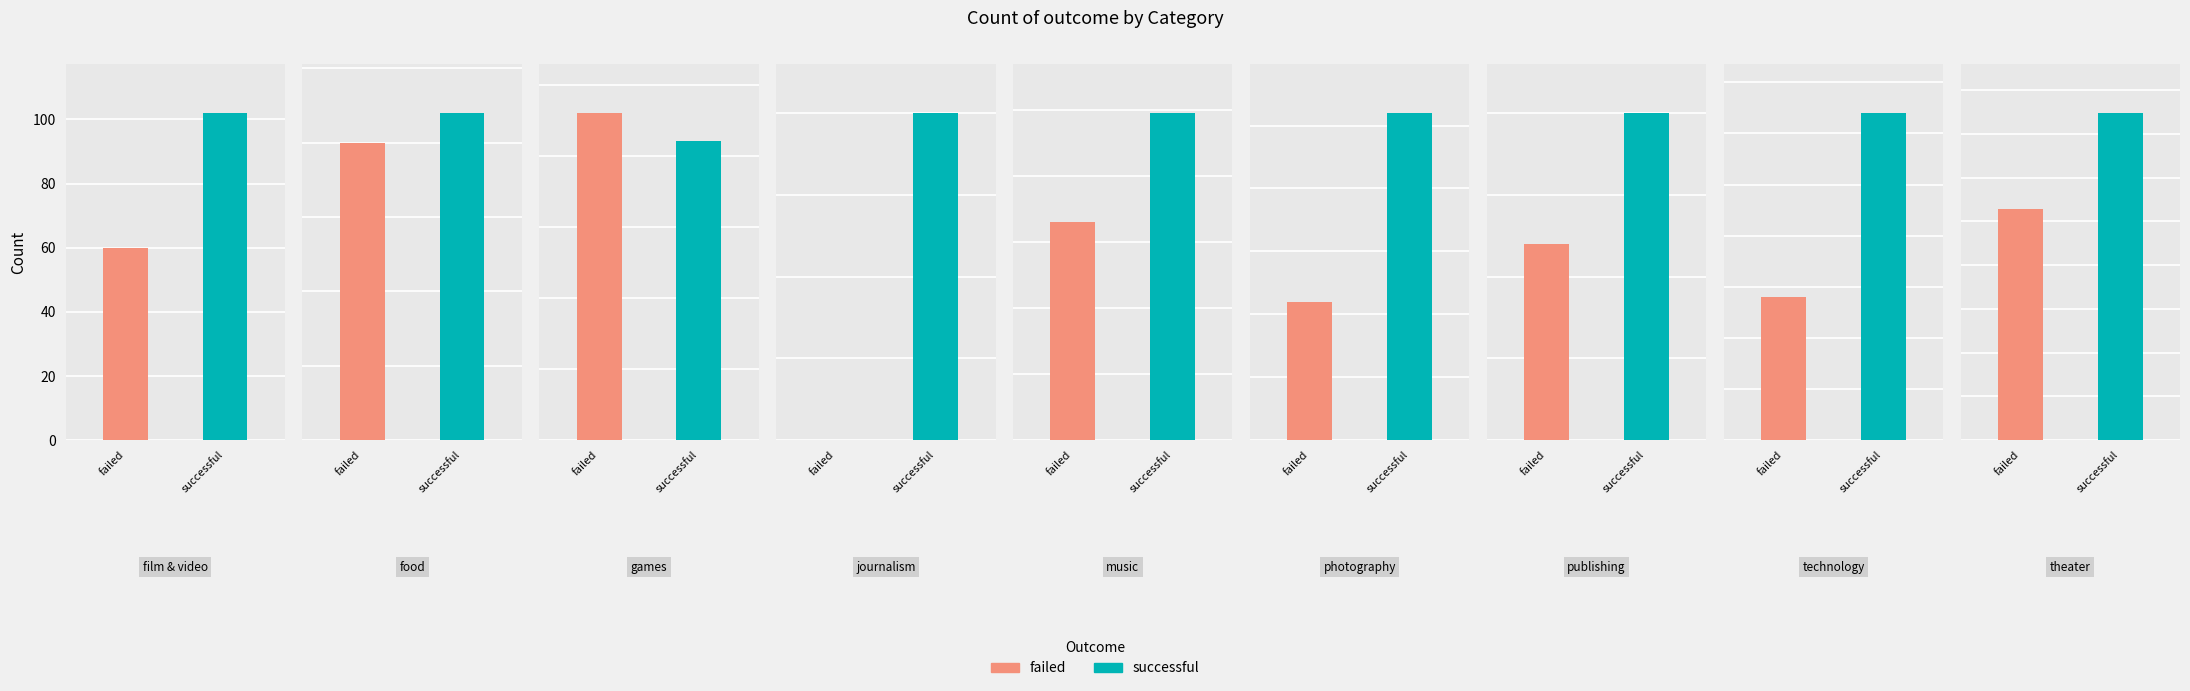

List the labels in order of live value, smallest first.

food, journalism, music, photography, publishing, technology, theater, games, film & video